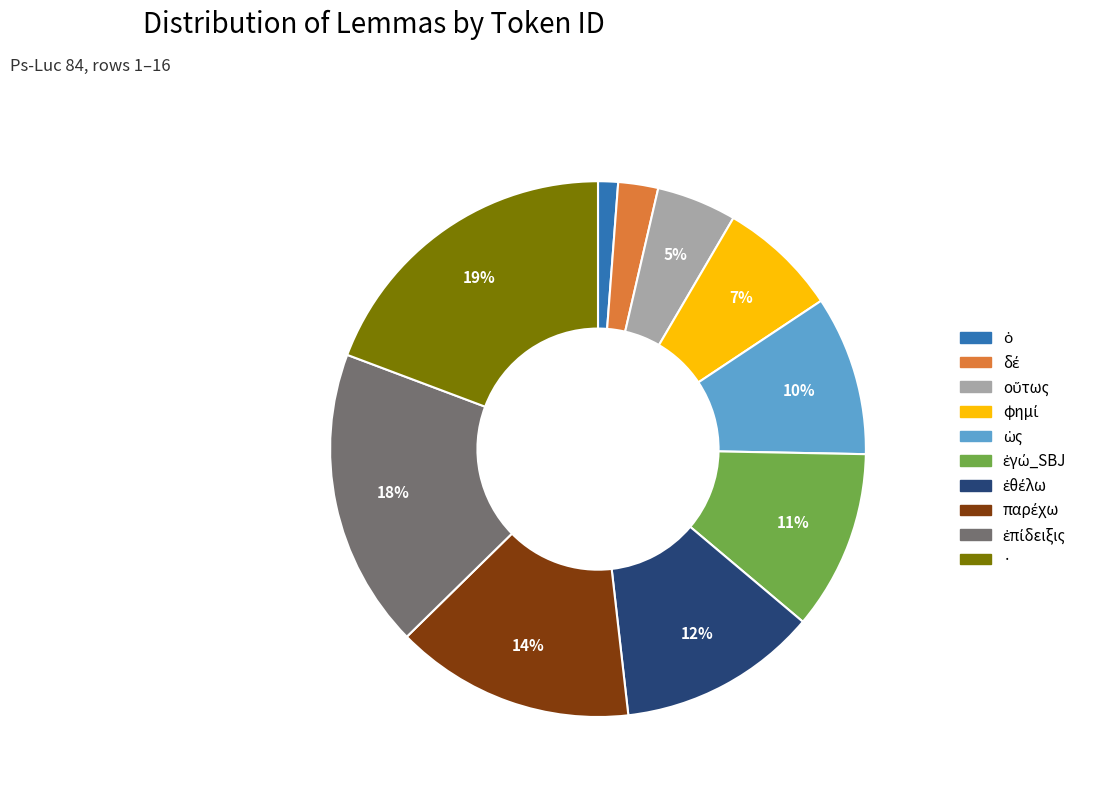

What percentage is the · slice, to the nearest percent?

19%